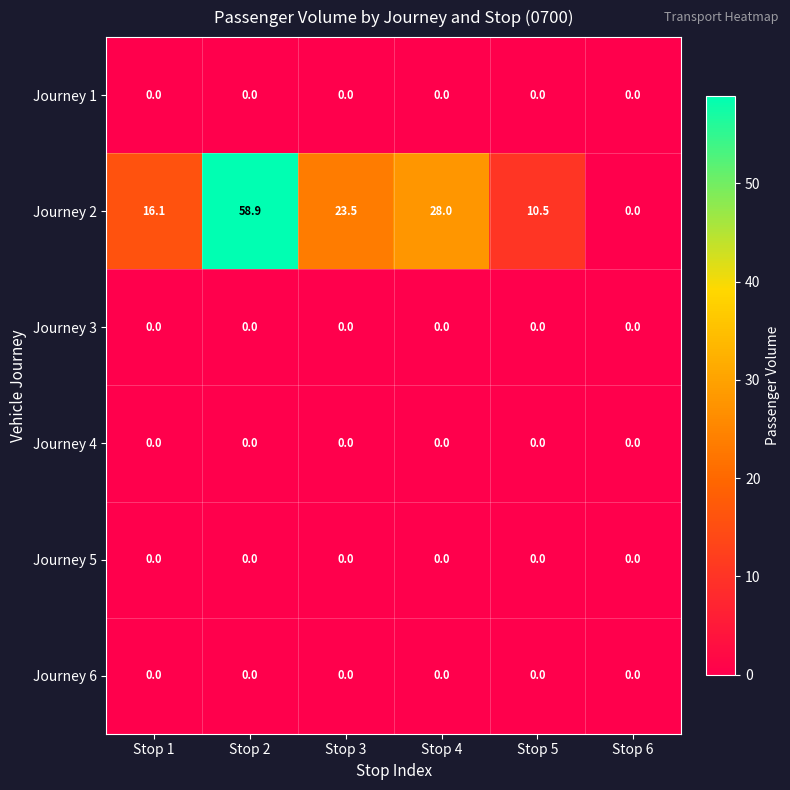

What is the difference between the Journey 2 values at Stop 6 and Stop 1?

16.1